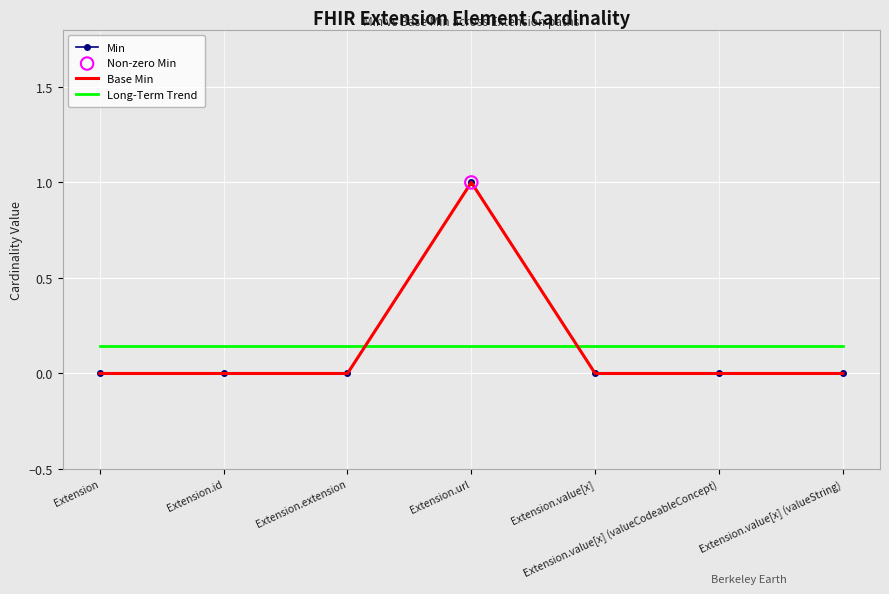

At how many categories does at least one series exceed 0?

7